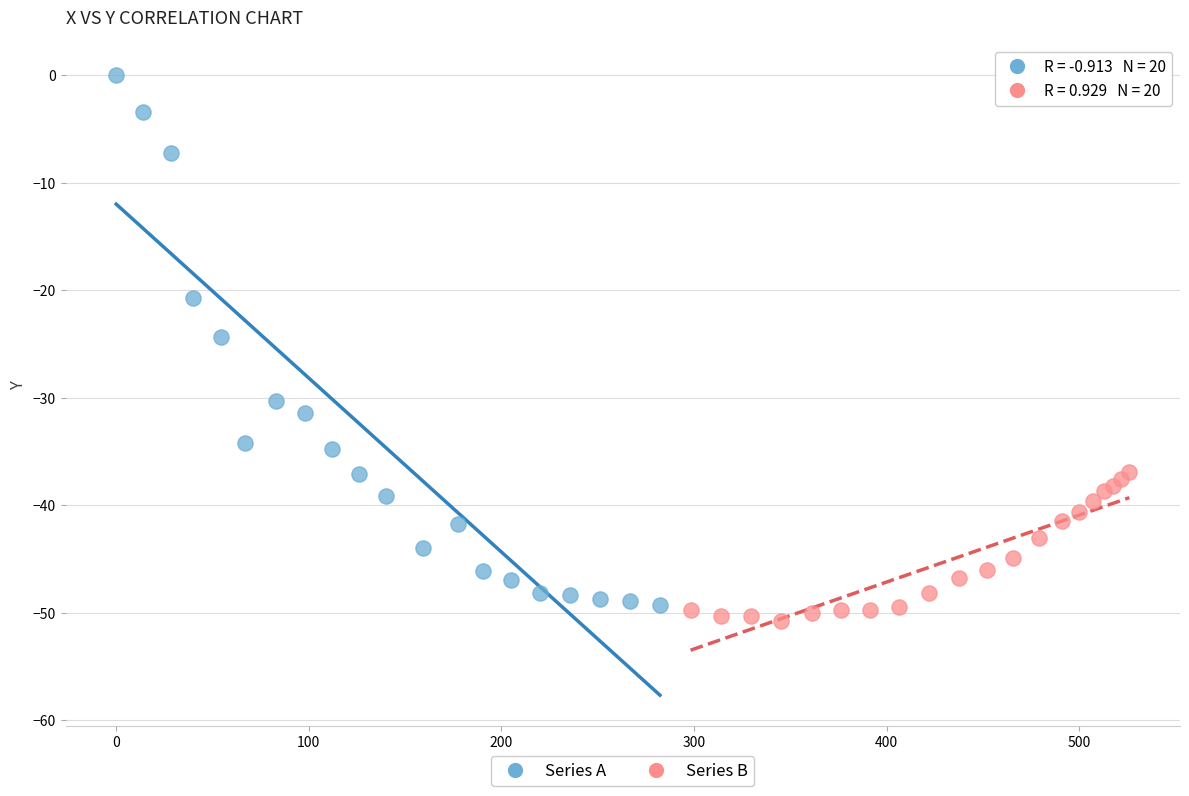

Which series has the largest Y range (max minus min)?

Series A